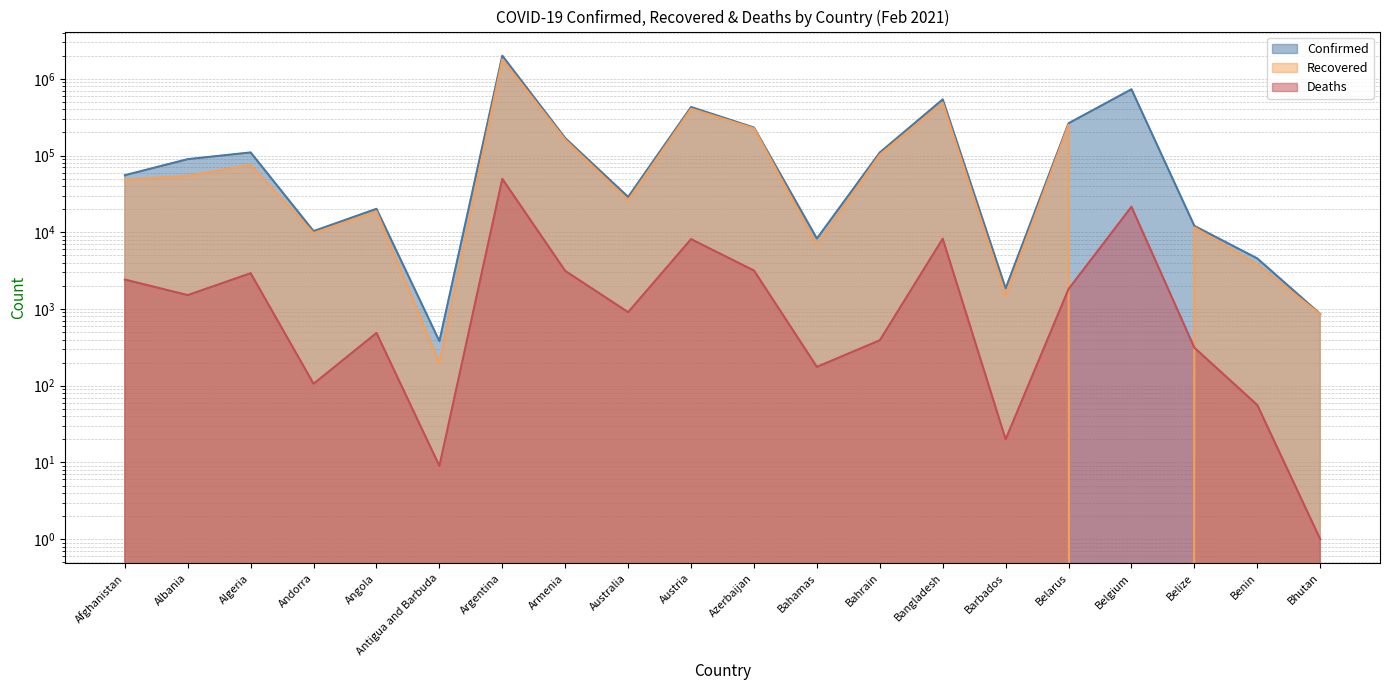

The Deaths series shows 176 at Bahamas. True or false?

True